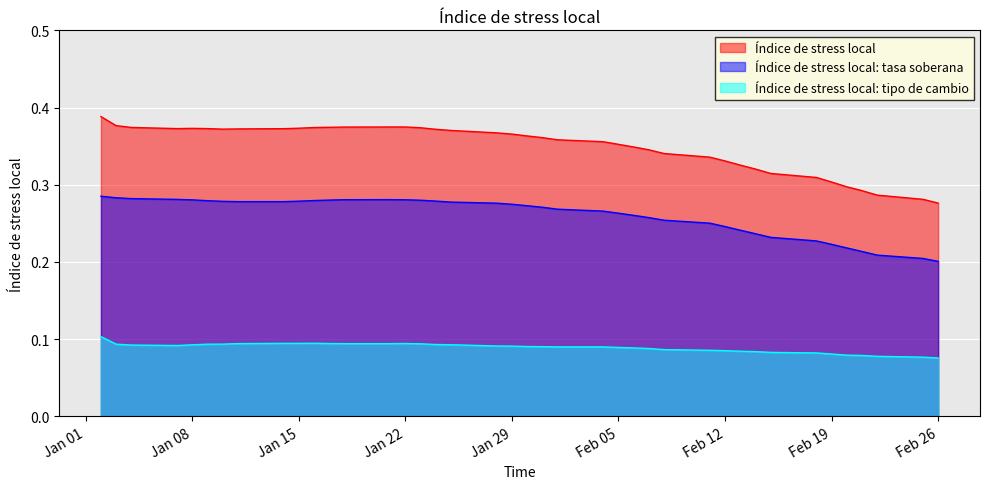

True or false: Índice de stress local: tasa soberana and Índice de stress local: tipo de cambio intersect in this chart.

False